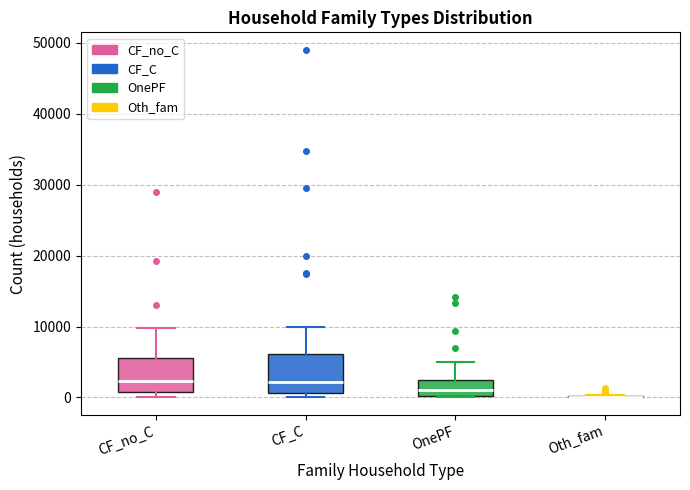

Reading left to right, read every box against the y-axis: the position of its median line, the range the box covers, and the ends of its whiskers. The values are not printed on the chart, so give them approximately, as read against the axis.

CF_no_C: median 2000, box 1000 to 6000, whiskers 0 to 10000
CF_C: median 2000, box 1000 to 6000, whiskers 0 to 10000
OnePF: median 1000, box 0 to 2000, whiskers 0 to 5000
Oth_fam: box collapsed to a line at 0, whiskers 0 to 0